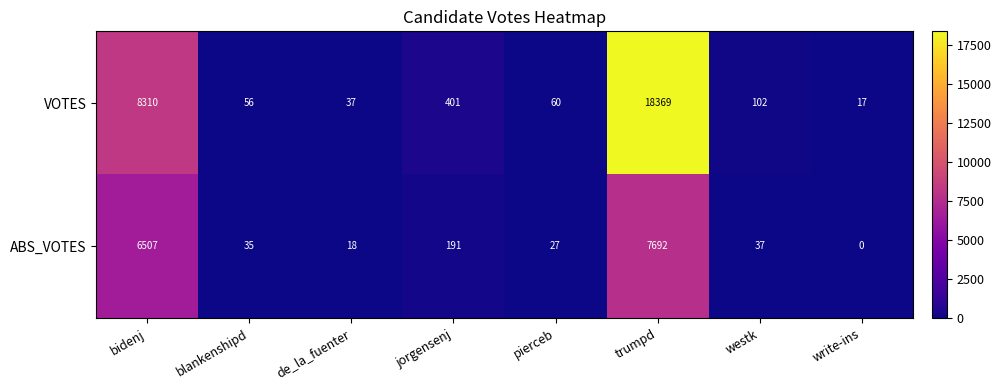

List the series in order of their overall mean, lowest first.

ABS_VOTES, VOTES